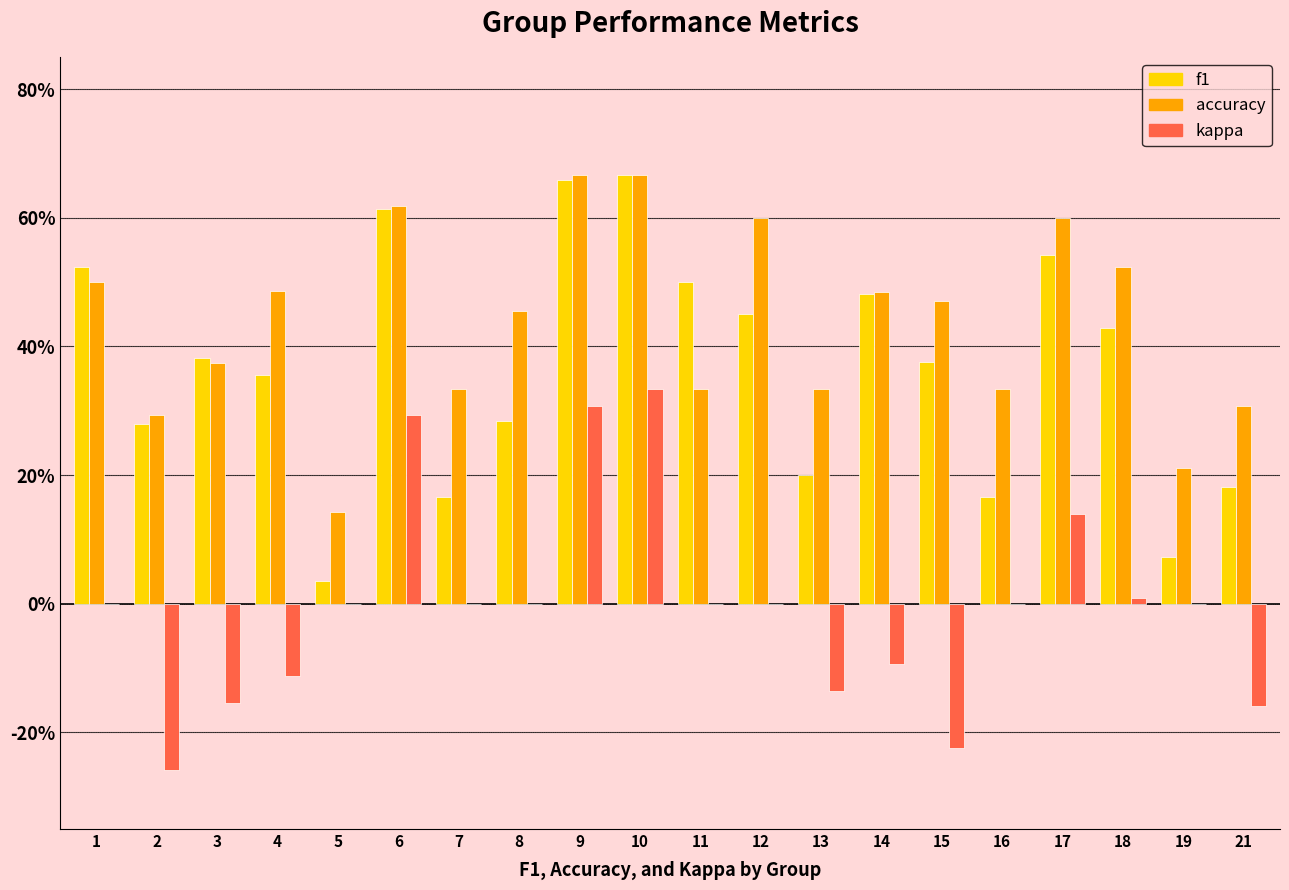

Reading right to left, transcribe all the data shown in this chart.

f1: 21=0.2	19=0.1	18=0.4	17=0.5	16=0.2	15=0.4	14=0.5	13=0.2	12=0.5	11=0.5	10=0.7	9=0.7	8=0.3	7=0.2	6=0.6	5=0.0	4=0.4	3=0.4	2=0.3	1=0.5
accuracy: 21=0.3	19=0.2	18=0.5	17=0.6	16=0.3	15=0.5	14=0.5	13=0.3	12=0.6	11=0.3	10=0.7	9=0.7	8=0.5	7=0.3	6=0.6	5=0.1	4=0.5	3=0.4	2=0.3	1=0.5
kappa: 21=-0.2	19=0.0	18=0.0	17=0.1	16=0.0	15=-0.2	14=-0.1	13=-0.1	12=0.0	11=0.0	10=0.3	9=0.3	8=0.0	7=0.0	6=0.3	5=0.0	4=-0.1	3=-0.2	2=-0.3	1=0.0